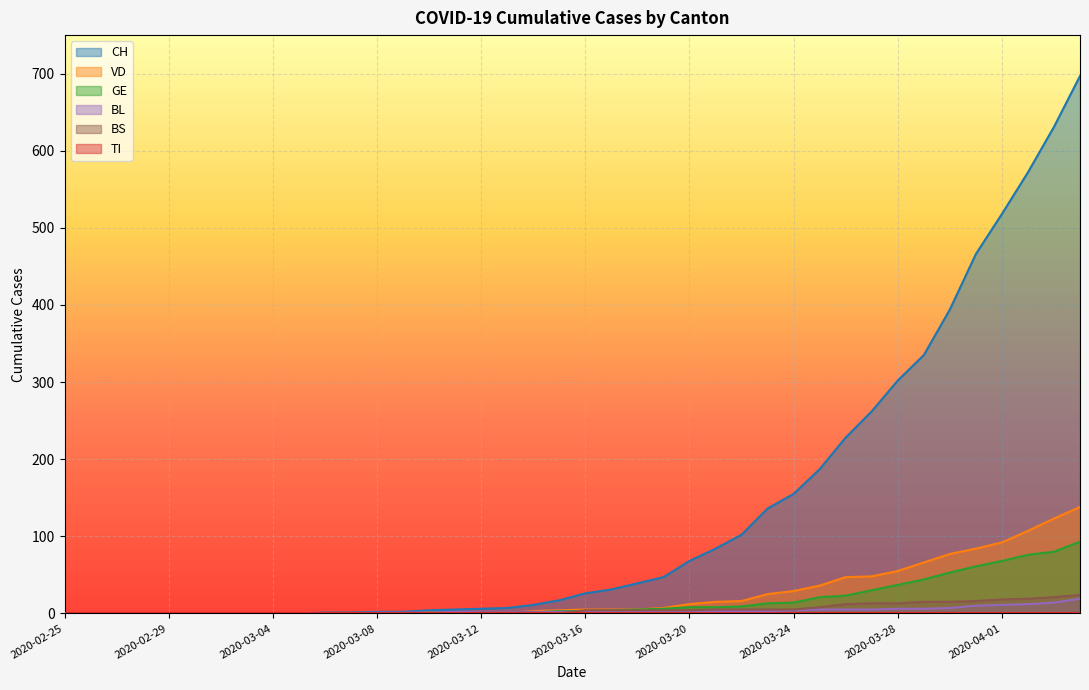

What is the label of the 38th point from the right?

2020-02-27